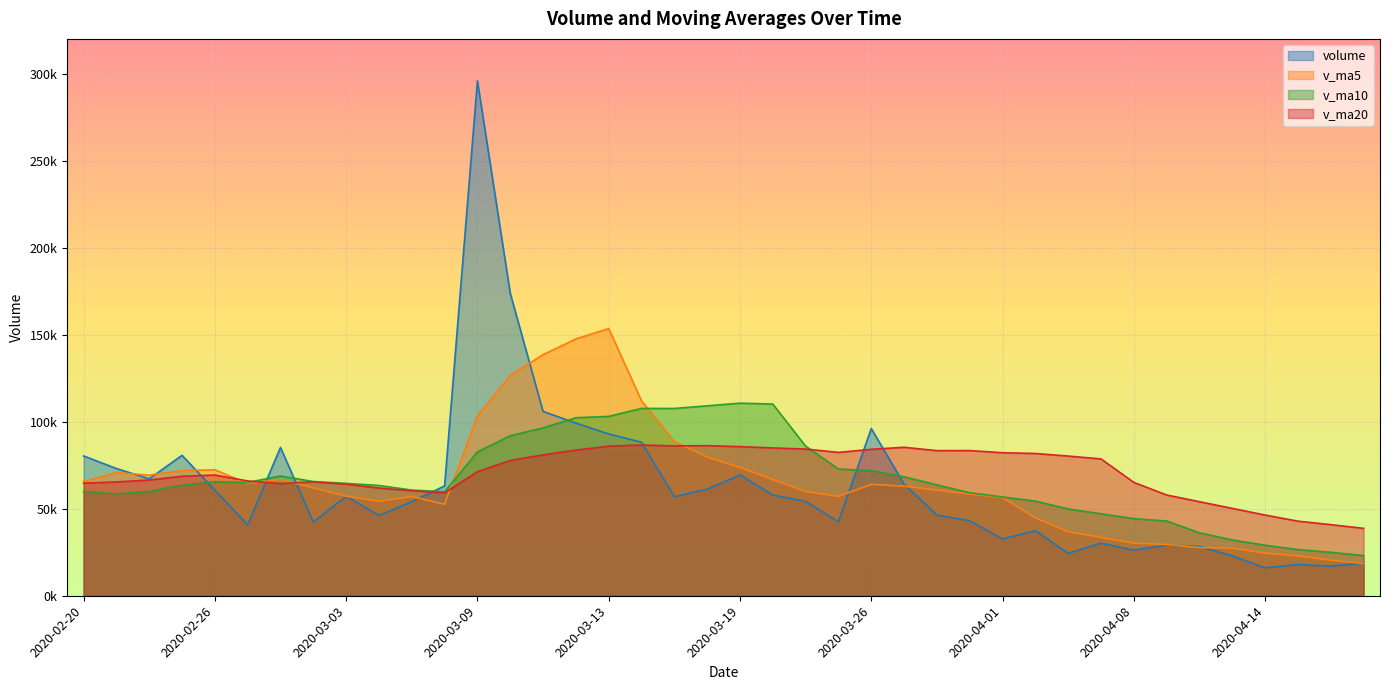

Reading right to left, extract all data points from this chart.

volume: 18840.0	17006.0	17939.0	16032.0	22912.9	28351.0	29147.0	26145.3	30229.9	24384.5	37382.7	32647.1	43087.4	46385.3	64061.6	96086.0	42569.4	54186.4	57900.1	69386.1	61249.0	56933.3	88218.4	92941.8	99228.6	105890.1	173810.1	295883.2	63112.0	54069.0	46117.7	57171.2	42343.0	85218.4	40766.4	60664.1	80675.5	67206.9	73108.1	80320.2
v_ma5: 18546.0	20448.2	22876.4	24517.7	27357.2	27651.5	29457.9	30157.9	33546.3	36777.4	44712.8	56453.5	58437.9	60657.7	62960.7	64025.6	57058.2	59931.0	66737.4	73745.7	79714.2	88642.4	112017.8	153550.7	147584.8	138552.9	126598.4	103270.6	52562.6	56983.9	54323.4	57232.6	61933.5	66906.3	64484.2	72395.0	71936.9	69314.9	70731.8	65686.5
v_ma10: 23098.8	24953.0	26517.1	29032.0	32067.3	36182.2	42955.7	44297.9	47102.0	49869.1	54369.2	56755.8	59184.5	63697.6	68353.2	71869.9	72850.3	85974.4	110144.1	110665.3	109133.5	107620.4	107644.2	103056.7	102284.3	96438.1	91915.5	82602.1	59734.4	60734.1	63359.2	64584.8	65624.2	68819.0	65085.4	65452.8	63599.1	59955.5	58543.5	59932.1
v_ma20: 38734.0	40854.4	42850.8	46364.8	50210.3	54026.1	57903.0	65136.2	78623.1	80267.2	81751.4	82188.1	83414.3	83377.1	85318.8	84154.0	82382.9	84288.2	84939.2	85699.6	86246.4	86102.6	86634.2	85937.8	83684.9	80945.5	77757.3	71278.8	59139.0	60333.1	61881.2	64096.3	65467.5	64470.6	65981.7	69364.8	68679.6	66514.1	65398.1	64690.9